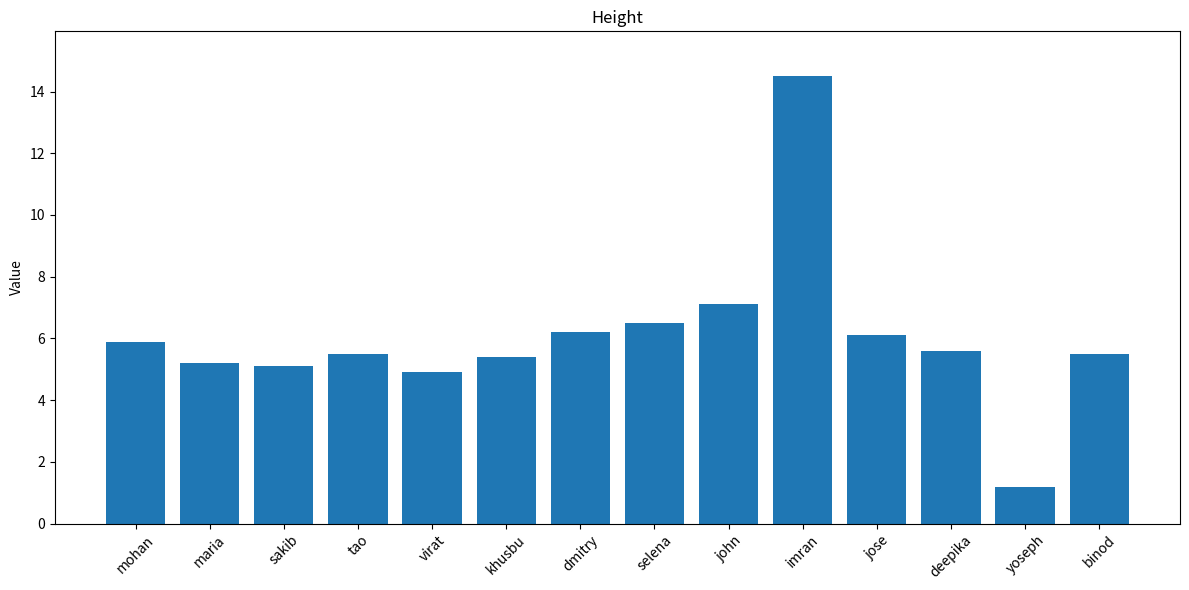

What is the difference between the values at yoseph and khusbu?

4.2